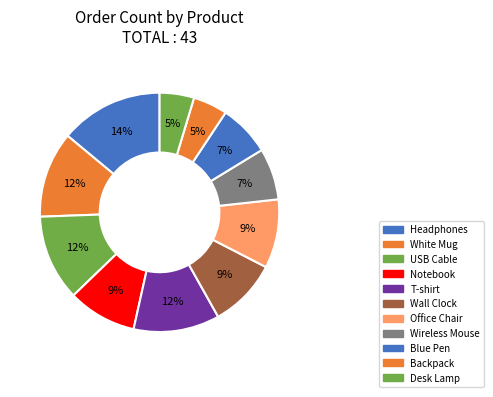

How many slices are in this pie chart?

11